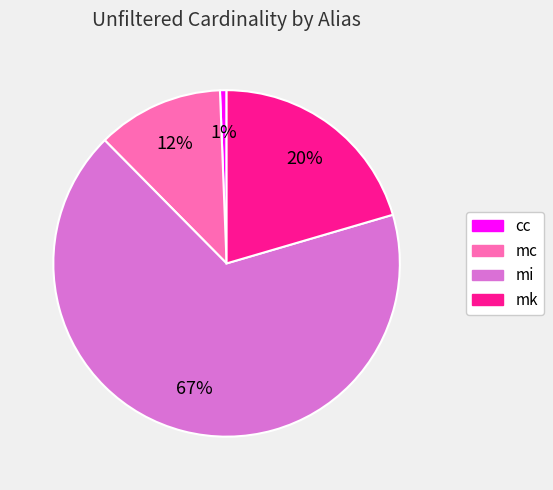

Does cc account for over 50% of the chart?

No